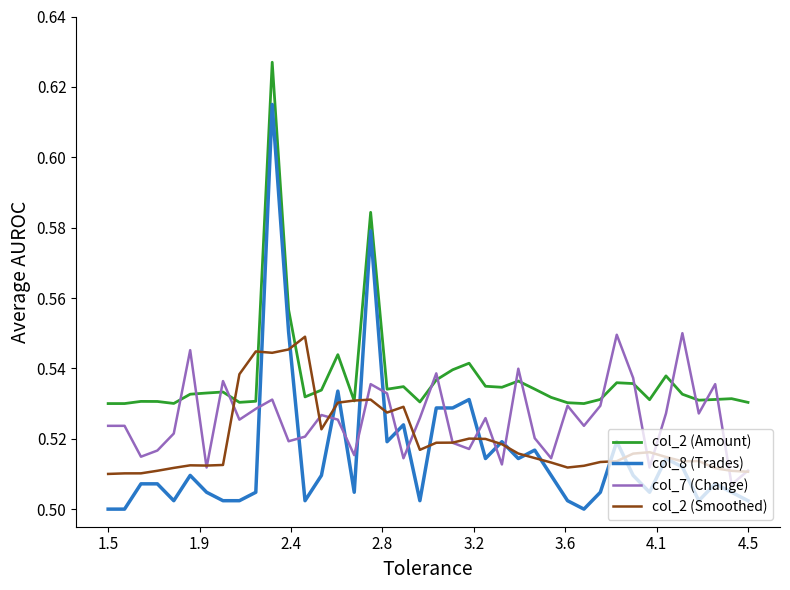

Which series has the largest range (max minus min)?

col_8 (Trades)